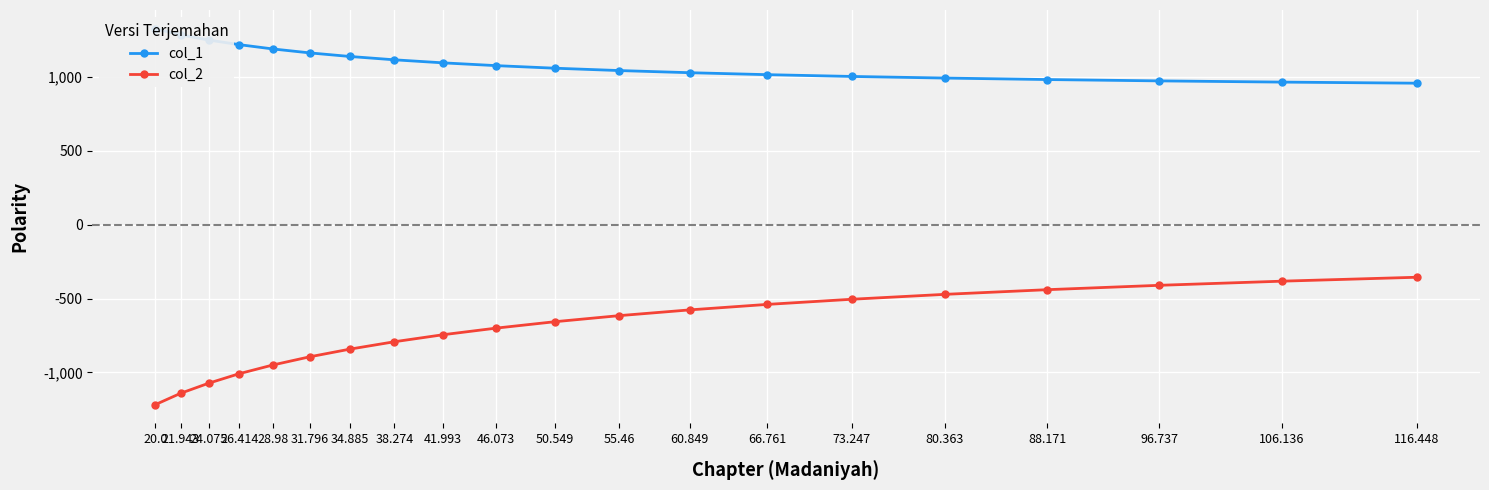

What is the maximum value for col_1?

1324.1